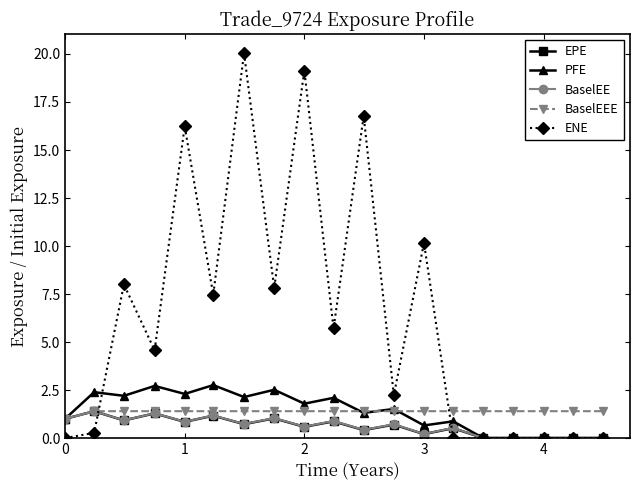

Which series has the widest spread of values?

ENE